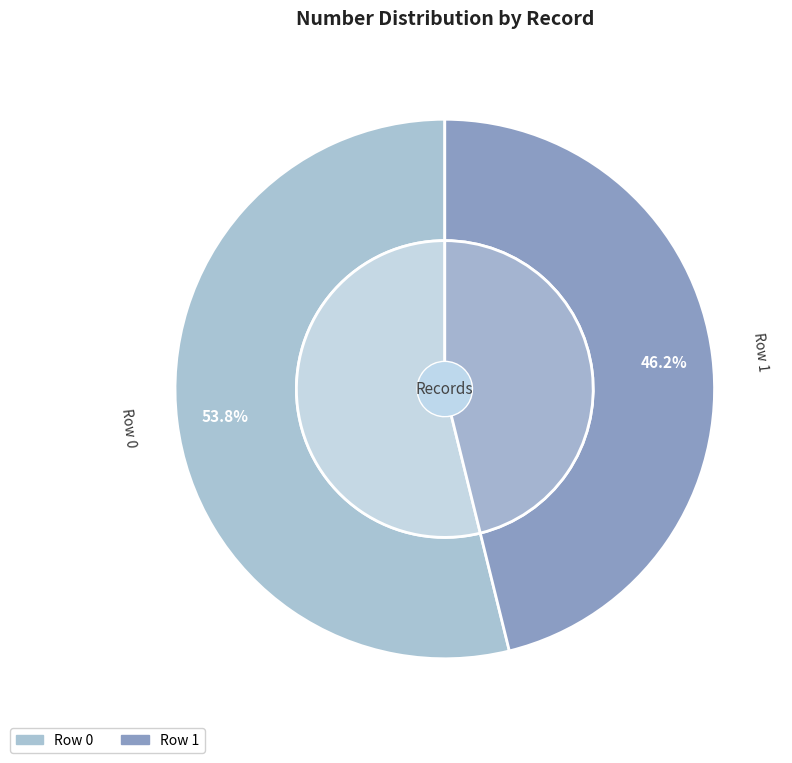

Which category accounts for the majority?

Row 0